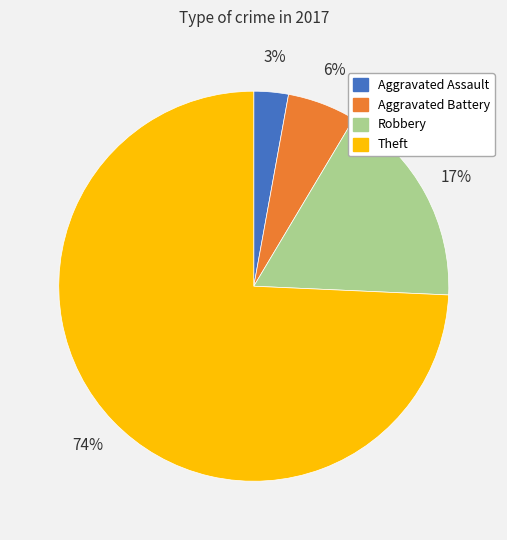

To the nearest percent, what is the difference between the Aggravated Assault and Aggravated Battery slice percentages?

3%